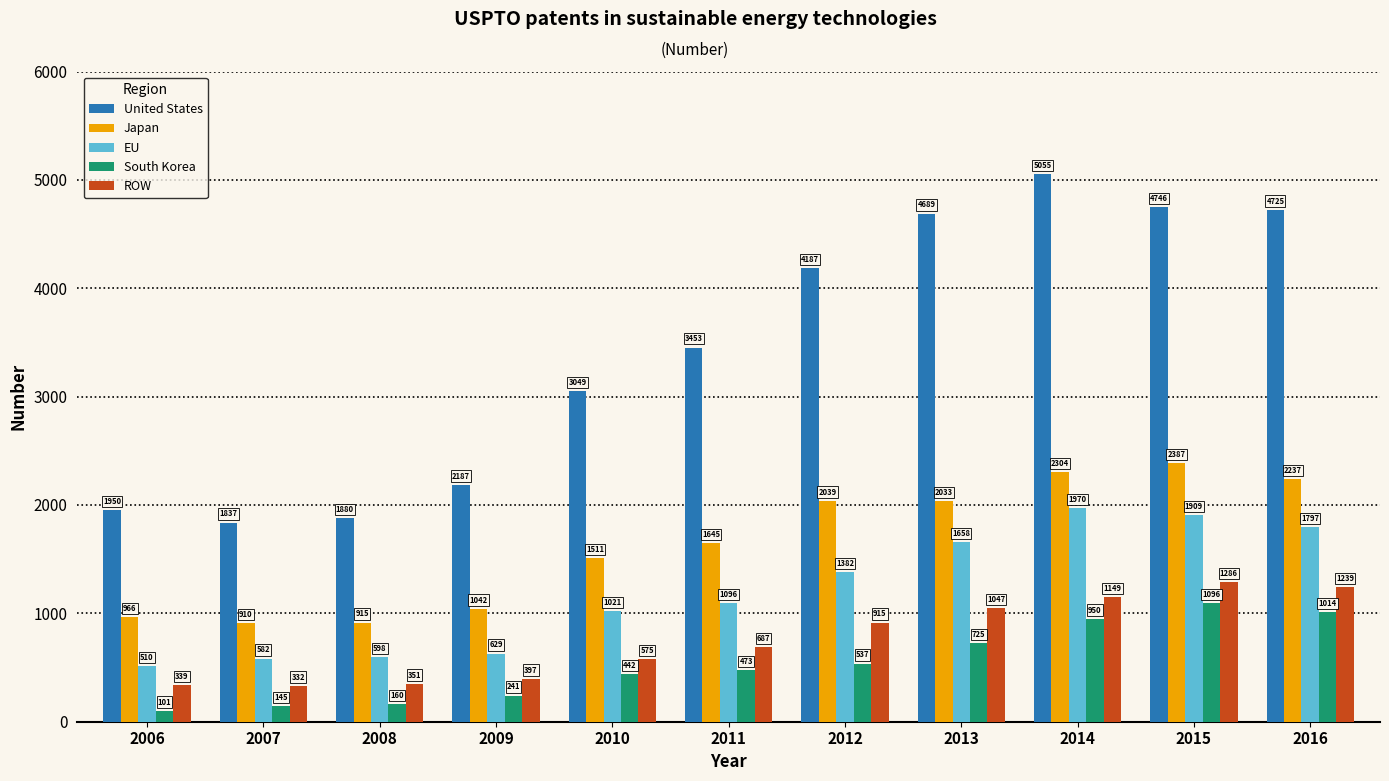

Rank the categories by ROW value from highest to lowest.

2015, 2016, 2014, 2013, 2012, 2011, 2010, 2009, 2008, 2006, 2007